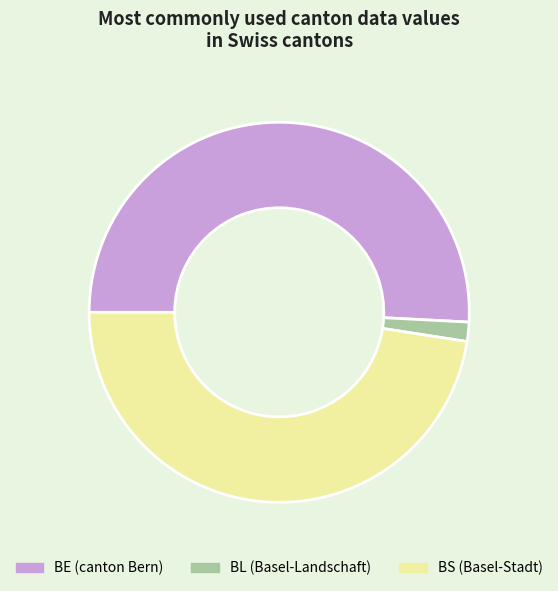

True or false: BS accounts for 48% of the total.

True